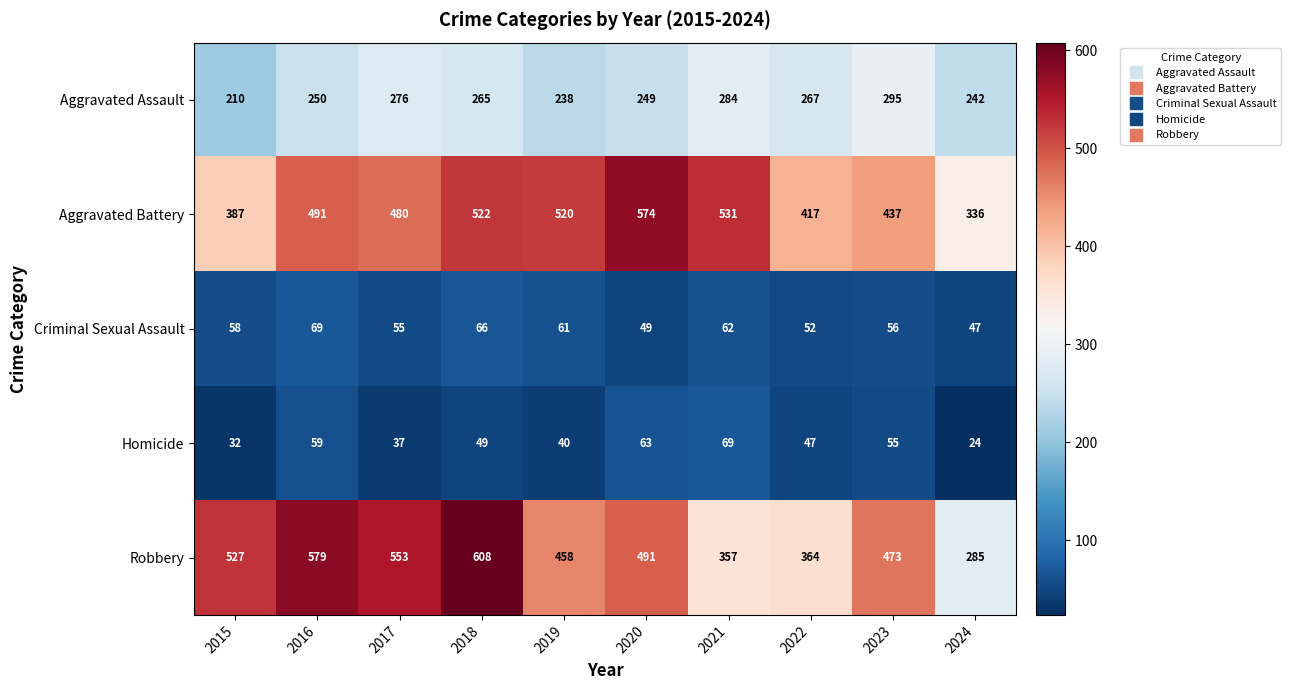

What is the difference between the maximum and minimum values in the Homicide series?

45